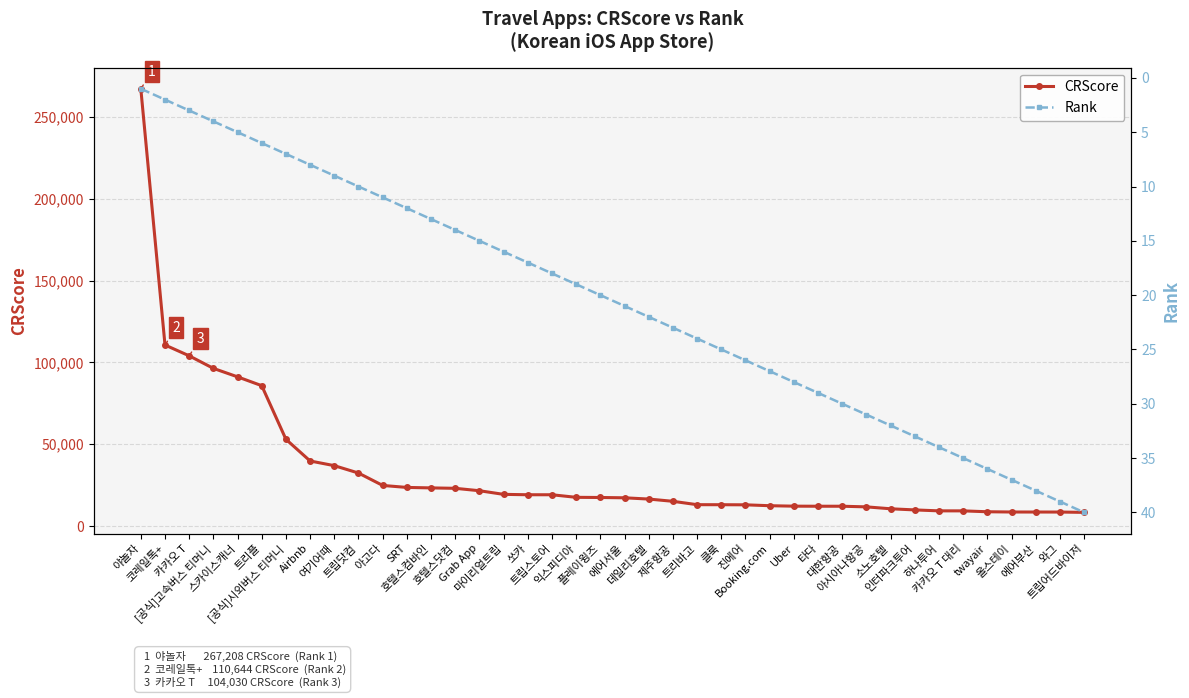

What is the difference between the Rank values at twayair and 타다?

7